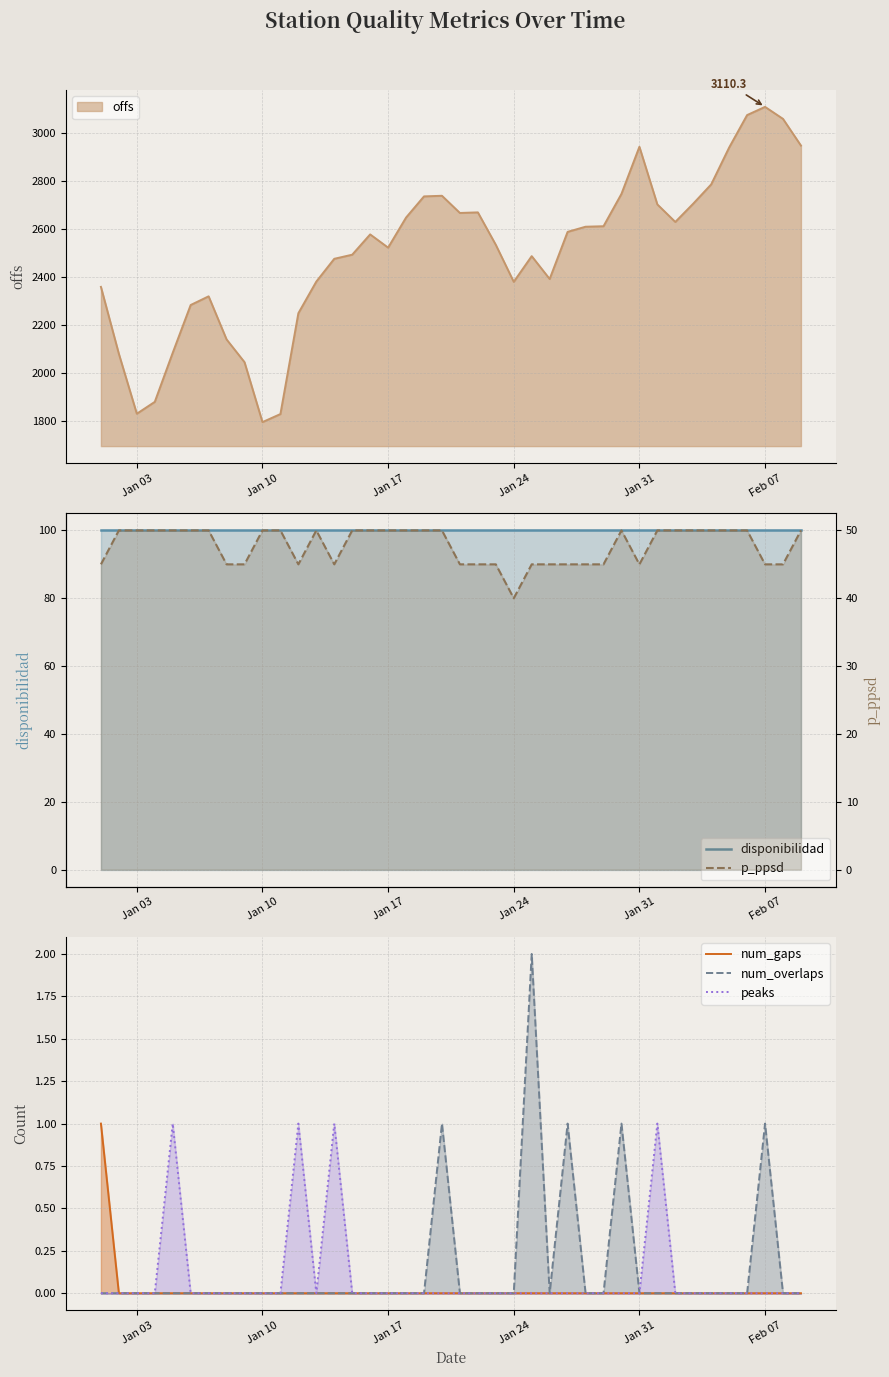

True or false: p_ppsd and num_overlaps cross at least once.

False